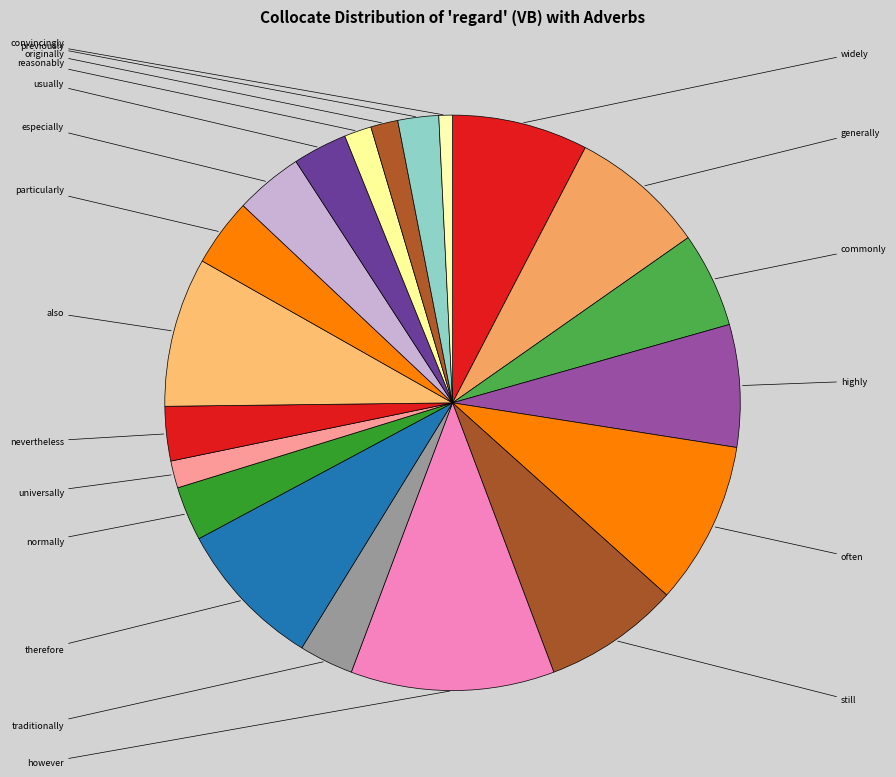

To the nearest percent, what is the difference between the largest and smallest slice percentages?

11%